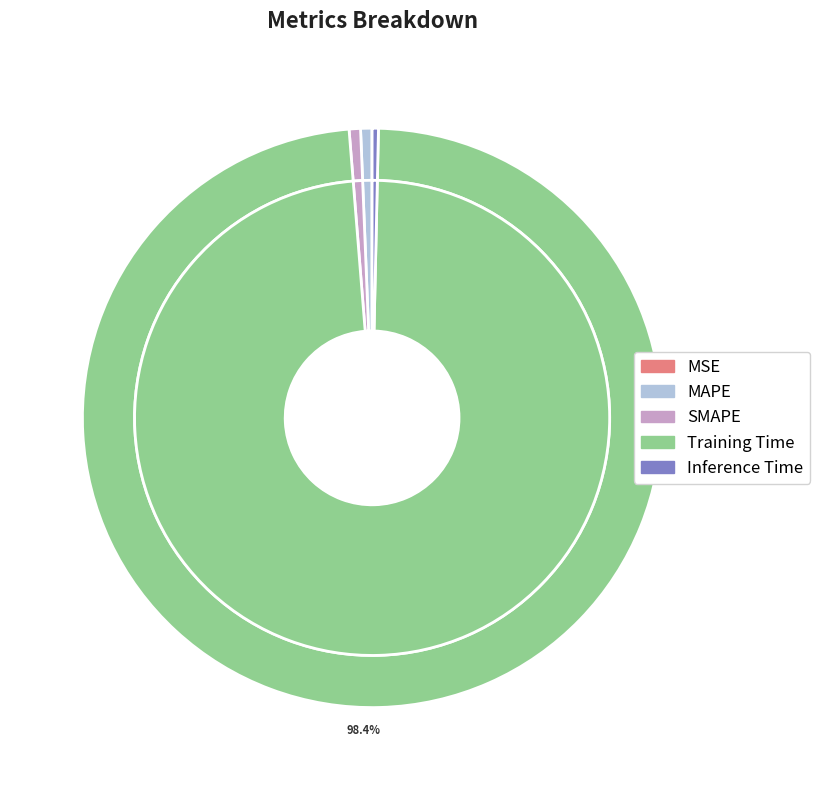

How many segments does this pie chart have?

5